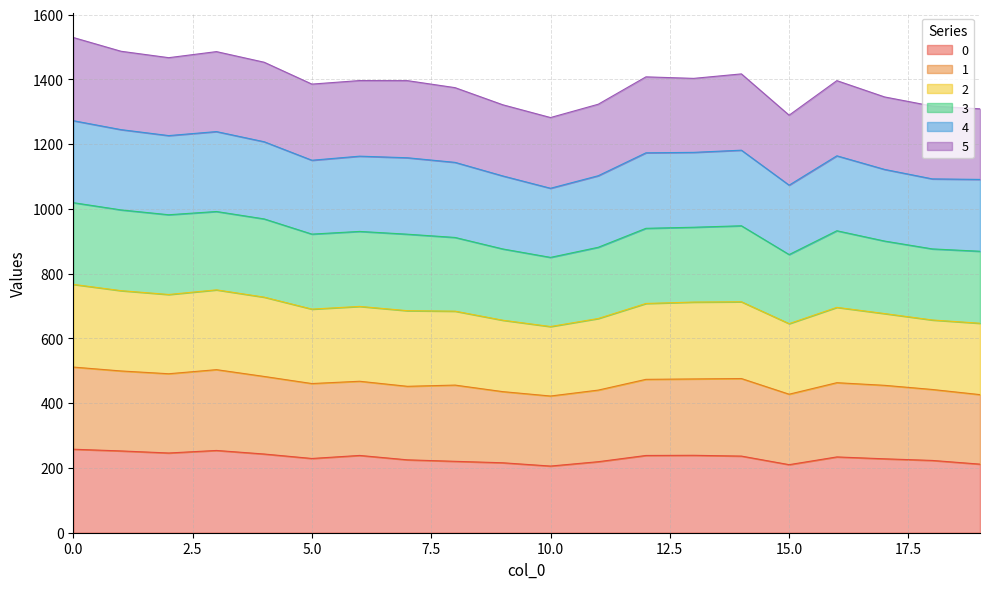

What is the maximum value for 0?

257.9